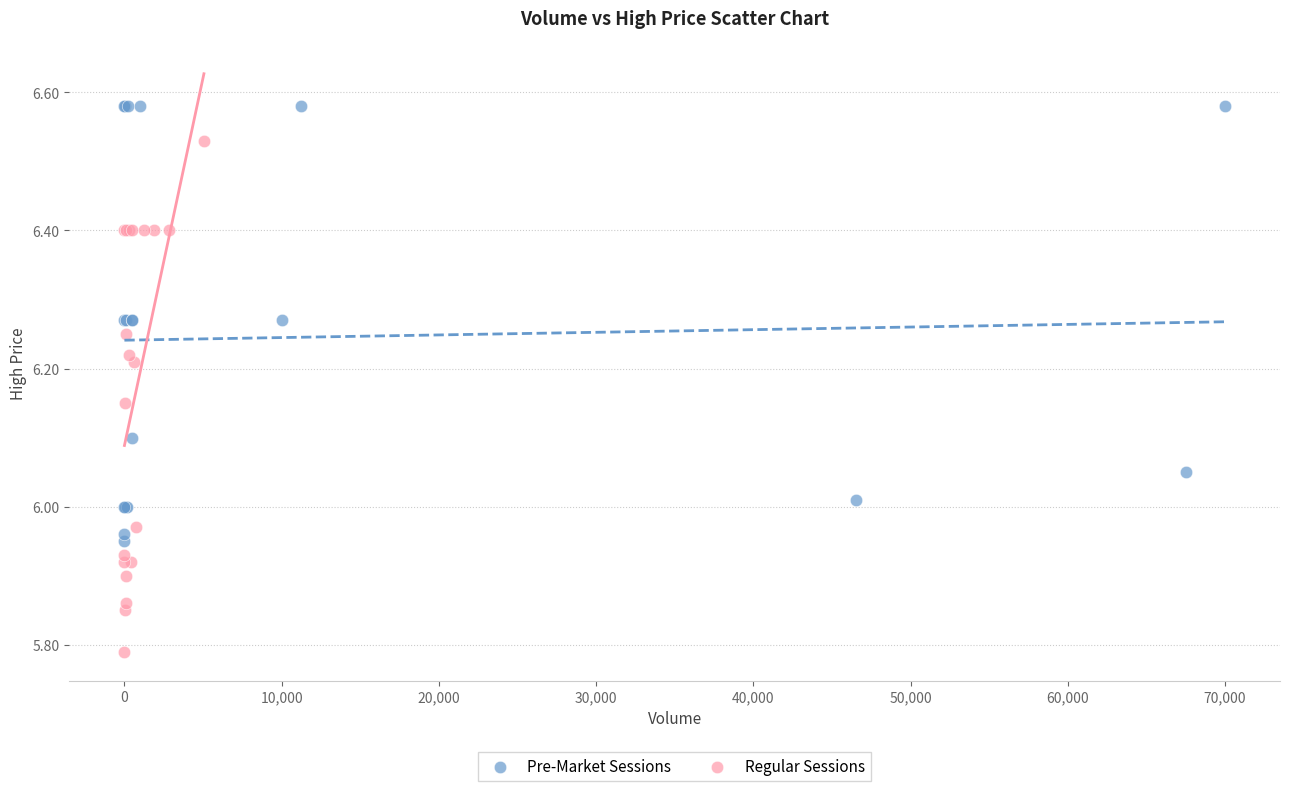

Which series reaches the maximum Y coordinate?

Pre-Market Sessions